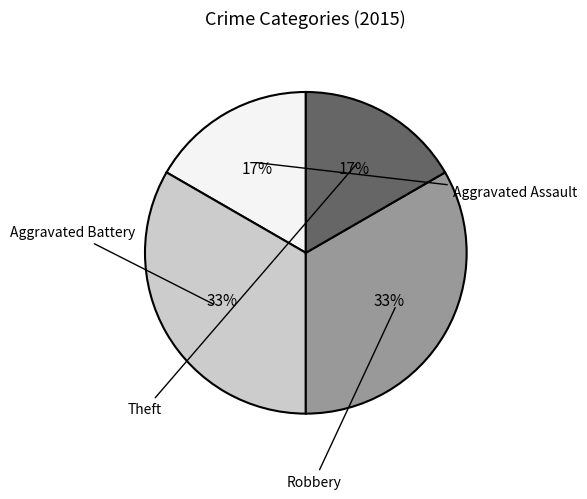

Which has a higher value, Aggravated Battery or Robbery?

Aggravated Battery